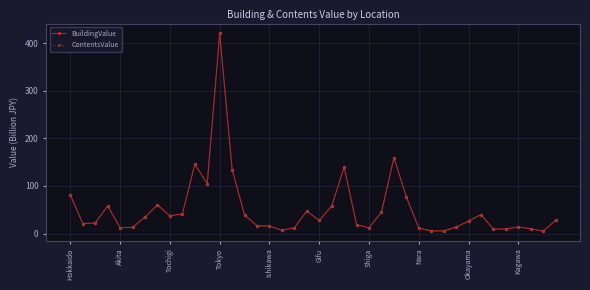

Does the chart have visible grid lines?

Yes